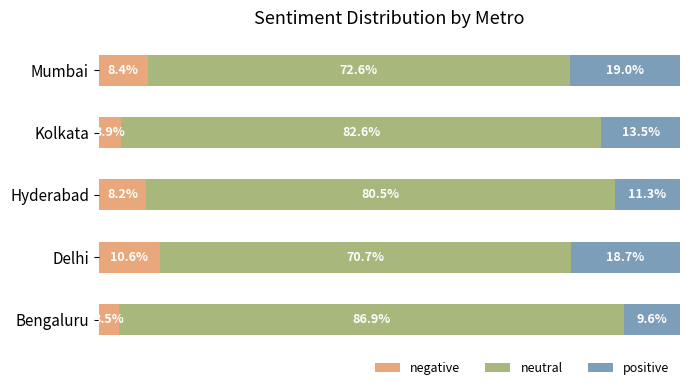

Which category has the lowest value in the negative series?

Bengaluru